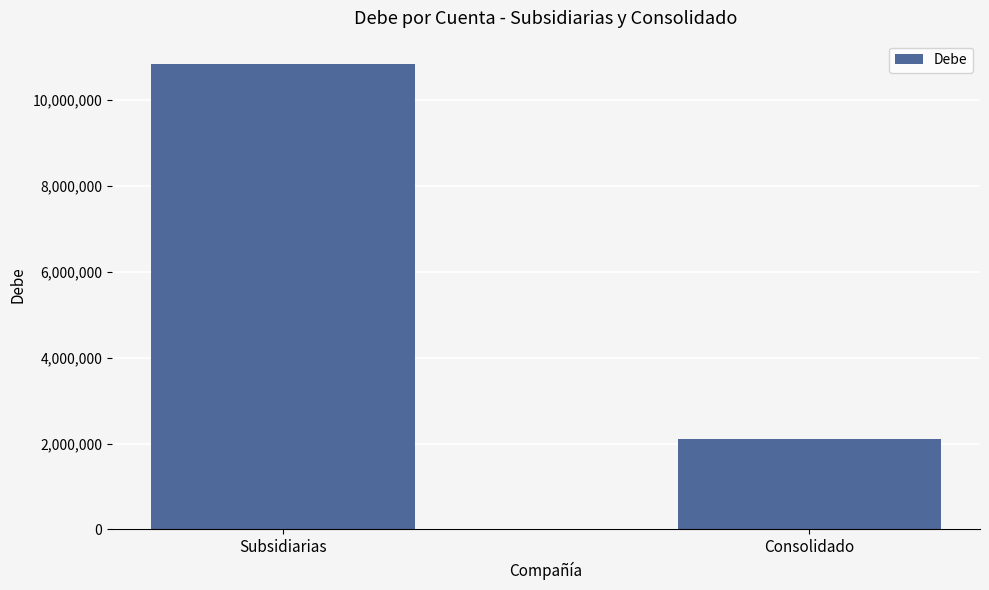

What is the difference between the values at Consolidado and Subsidiarias?

8736687.6